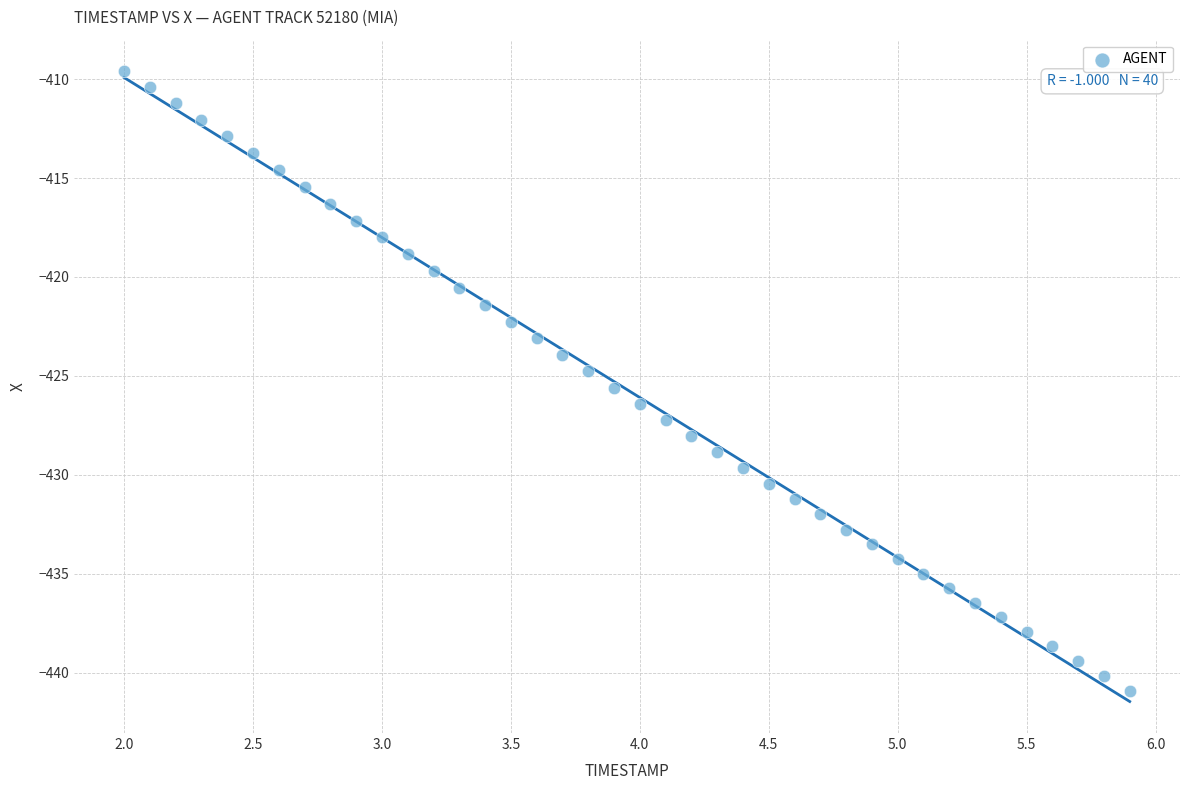

What is the range of X values (max minus min)?

3.9